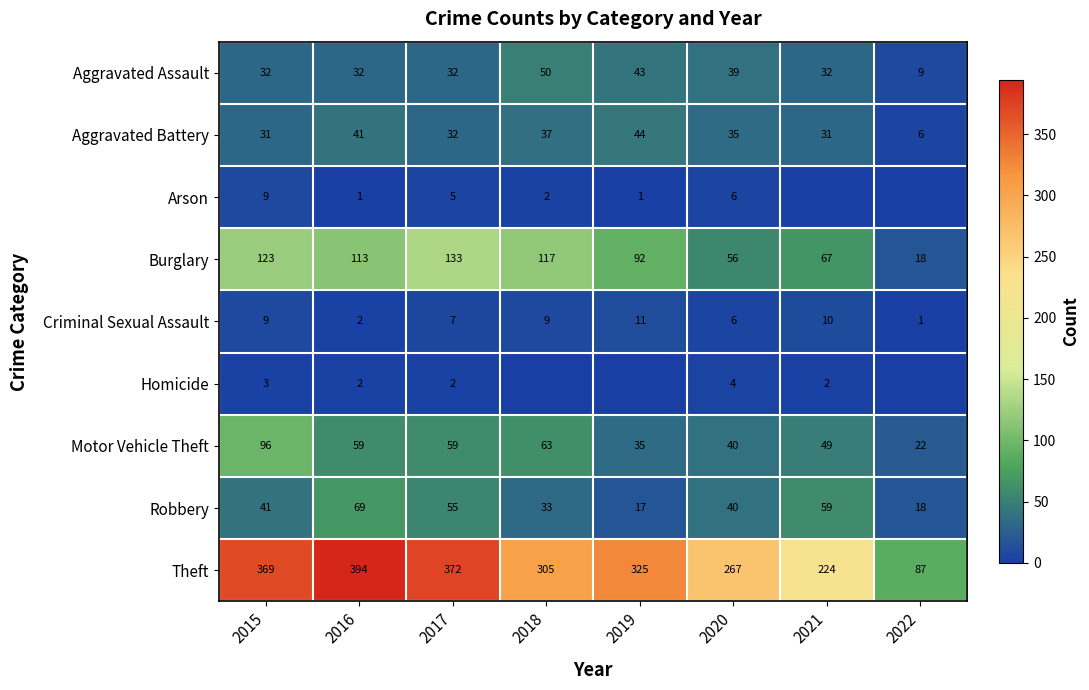

What is the difference between the Robbery values at 2019 and 2022?

1